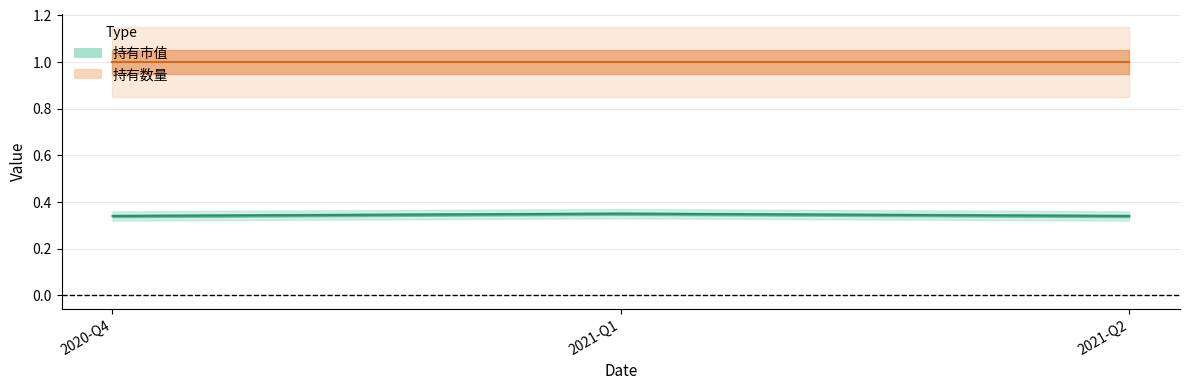

Which label corresponds to the smallest value in the chart?

2020-Q4